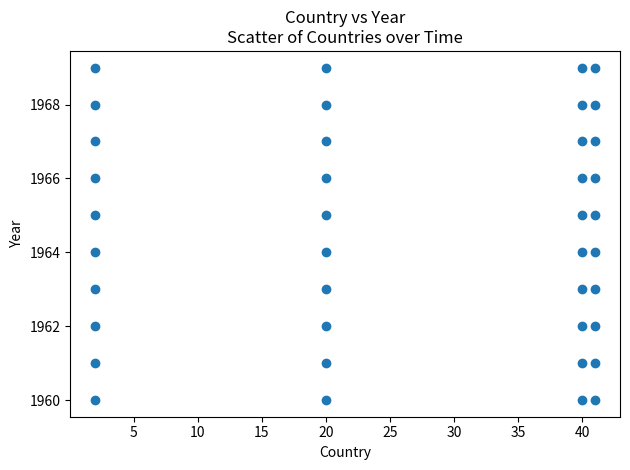

What is the range of X values (max minus min)?

39